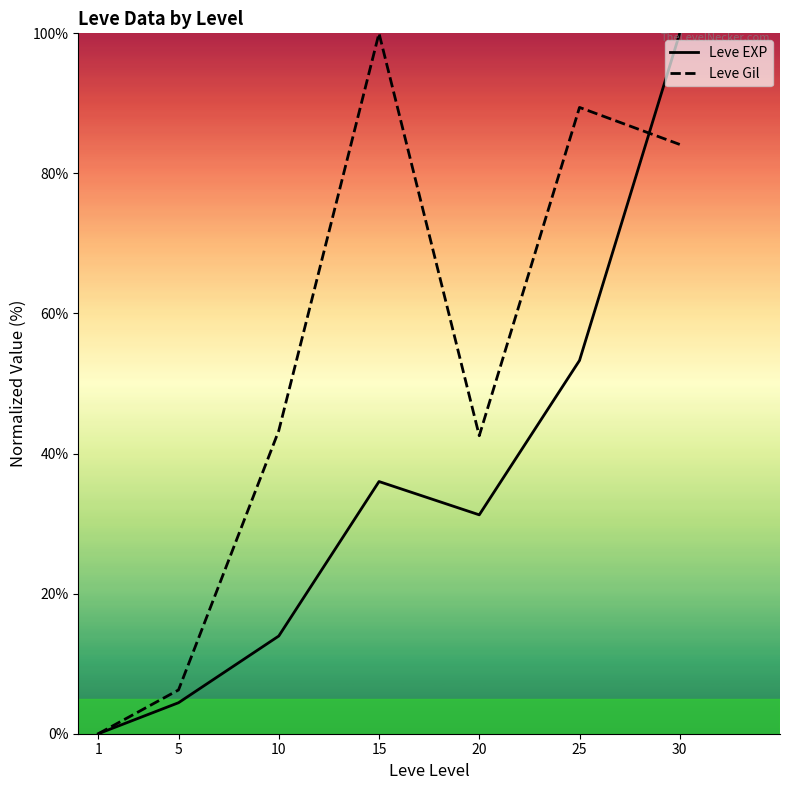

Is the value of Leve EXP at 30 greater than the value of Leve Gil at 15?

No